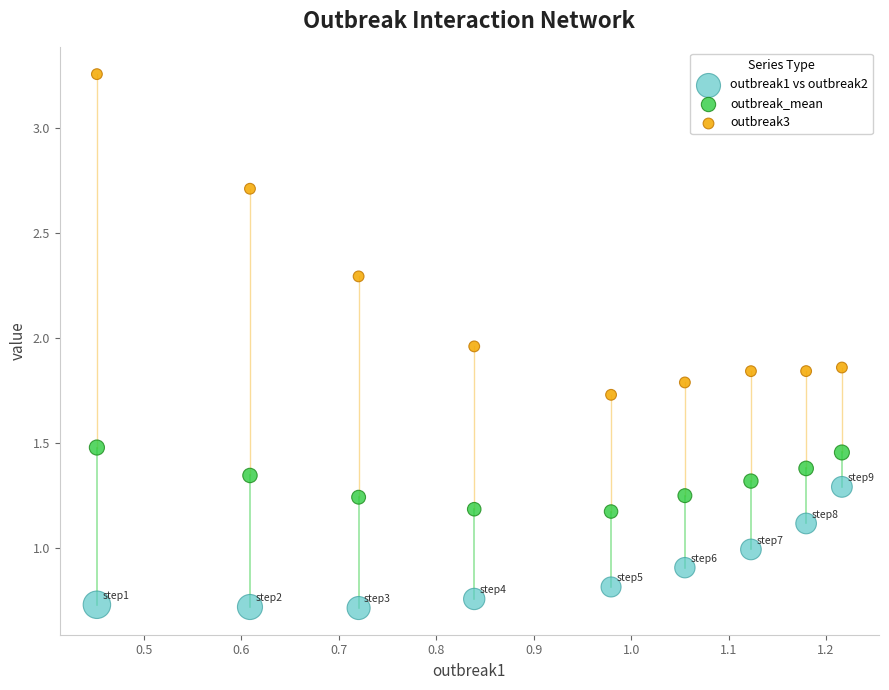

Which series contains the lowest Y value?

outbreak1 vs outbreak2